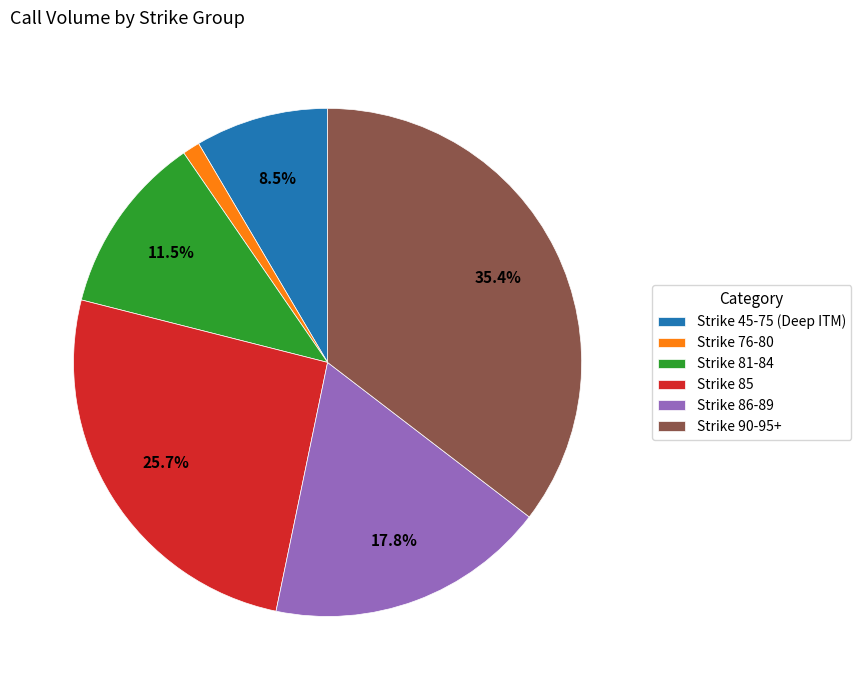

Is there any slice that represents more than half of the pie?

No